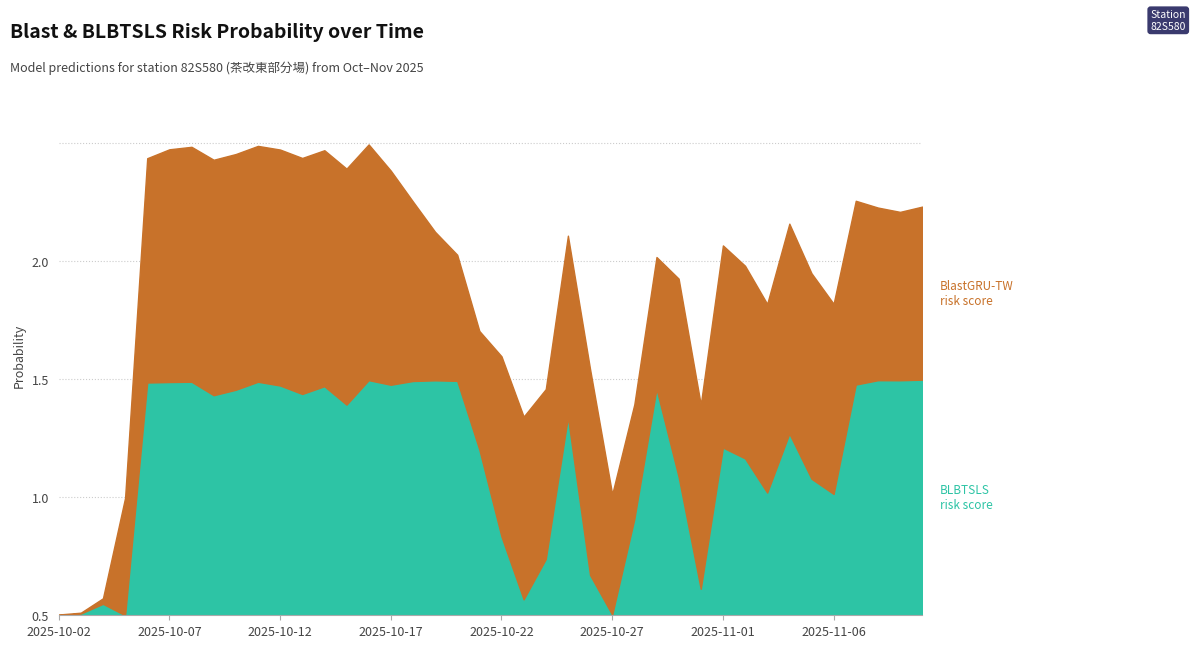

What is the label of the 23rd point from the right?

2025-10-19